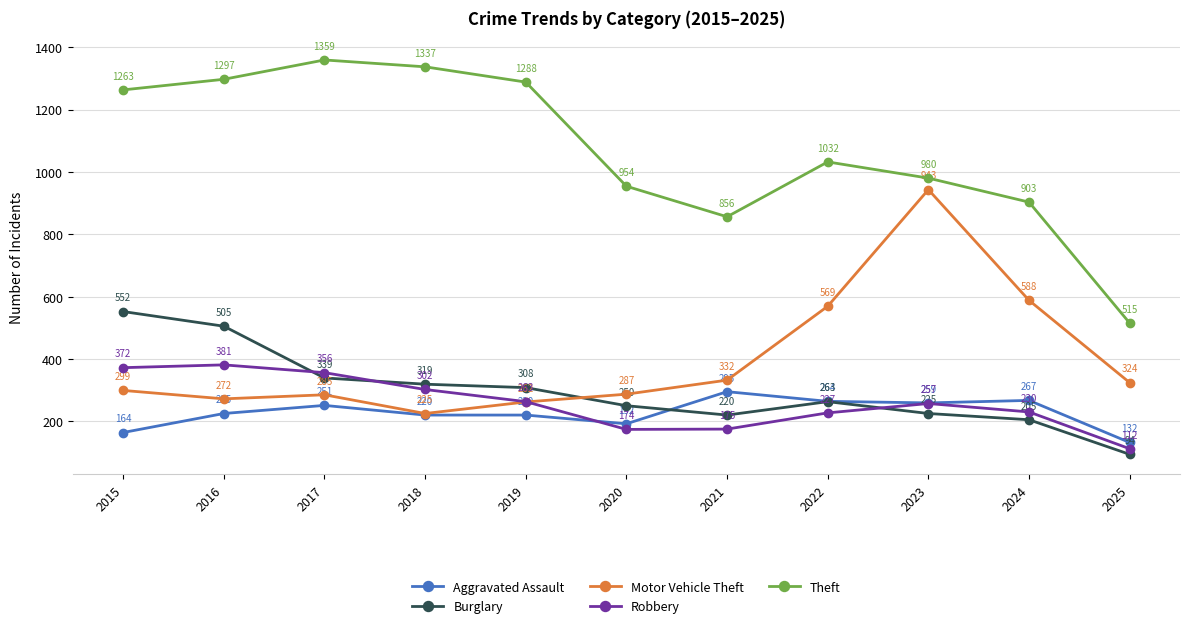

True or false: Motor Vehicle Theft and Theft cross at least once.

False